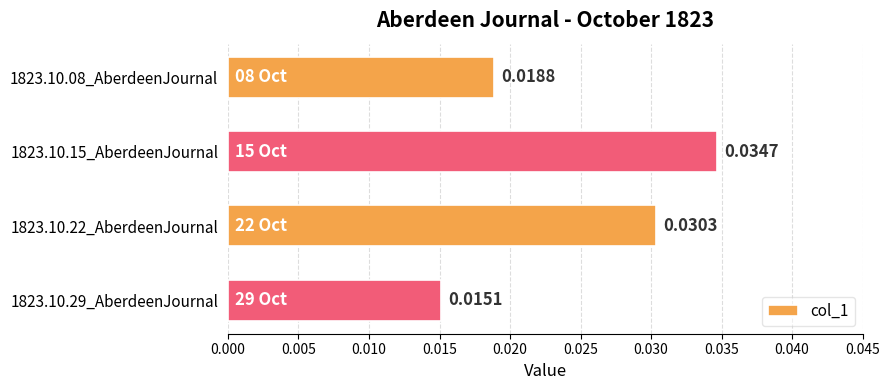

Which label corresponds to the smallest value in the chart?

1823.10.29_AberdeenJournal